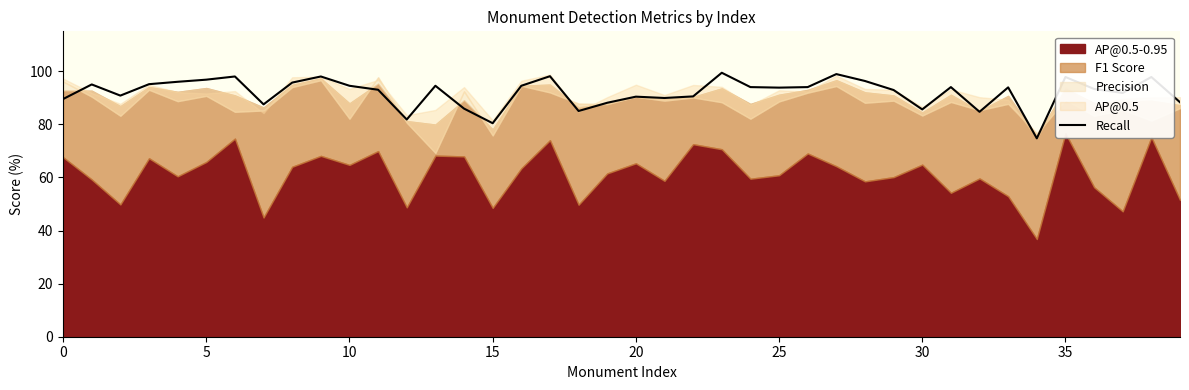

Which category has the highest value across all series?

23